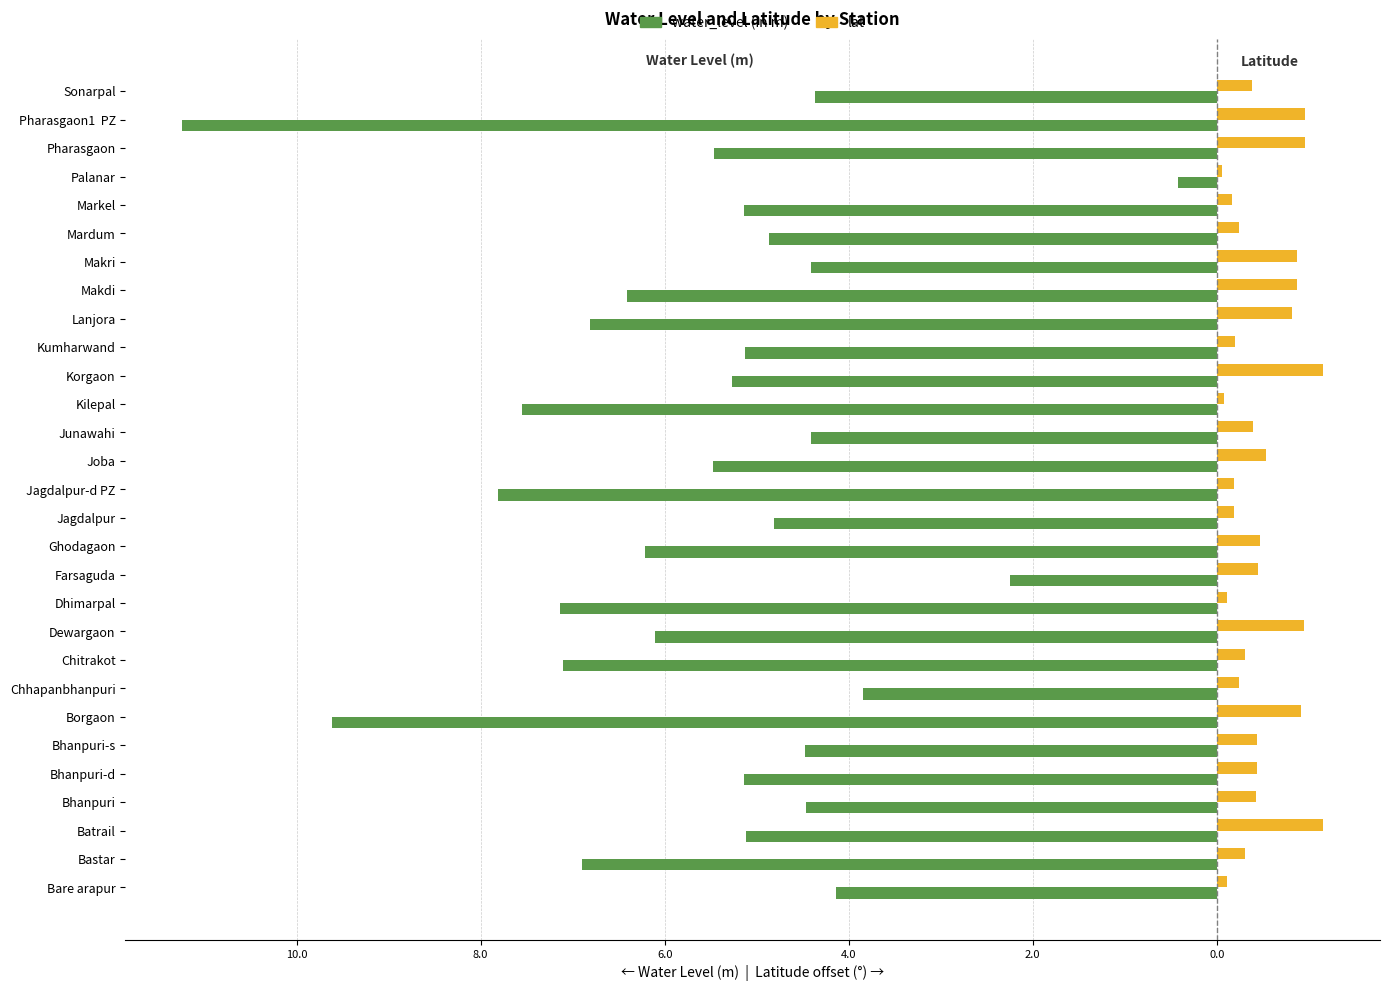

What are all the series names shown in the legend?

water_level (in m), lat